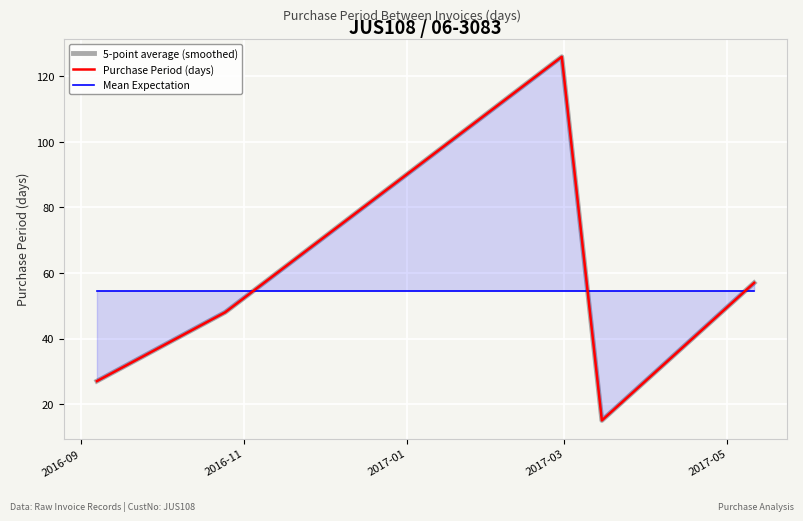

What is the label of the 5th point from the right?

2016-09